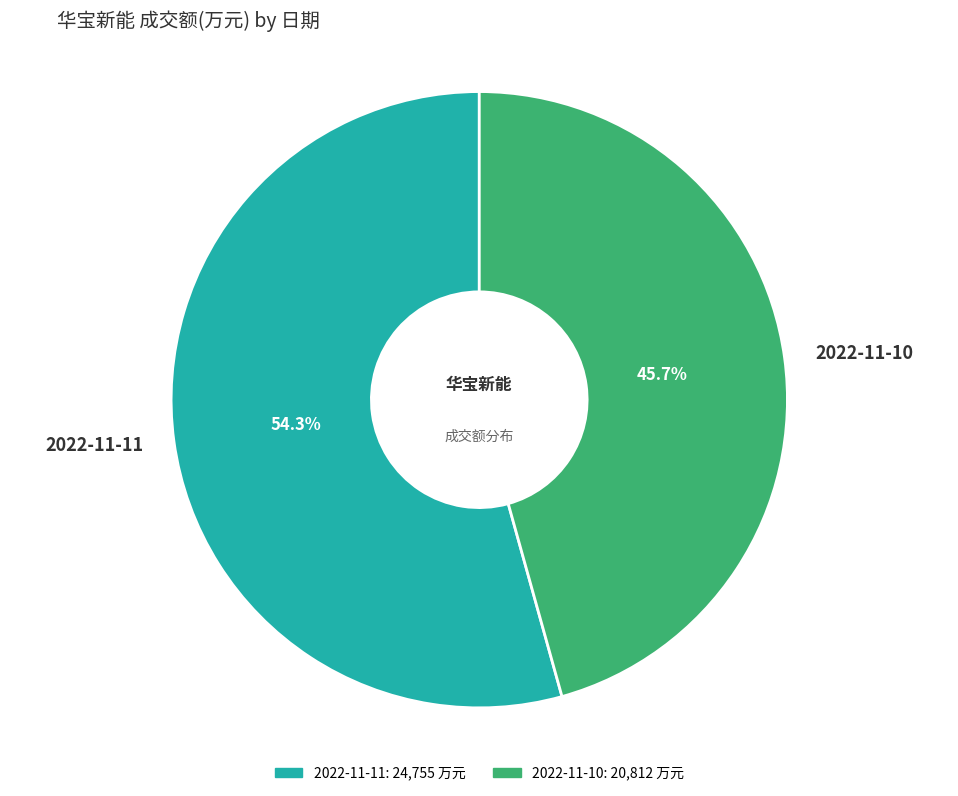

How many segments does this pie chart have?

2